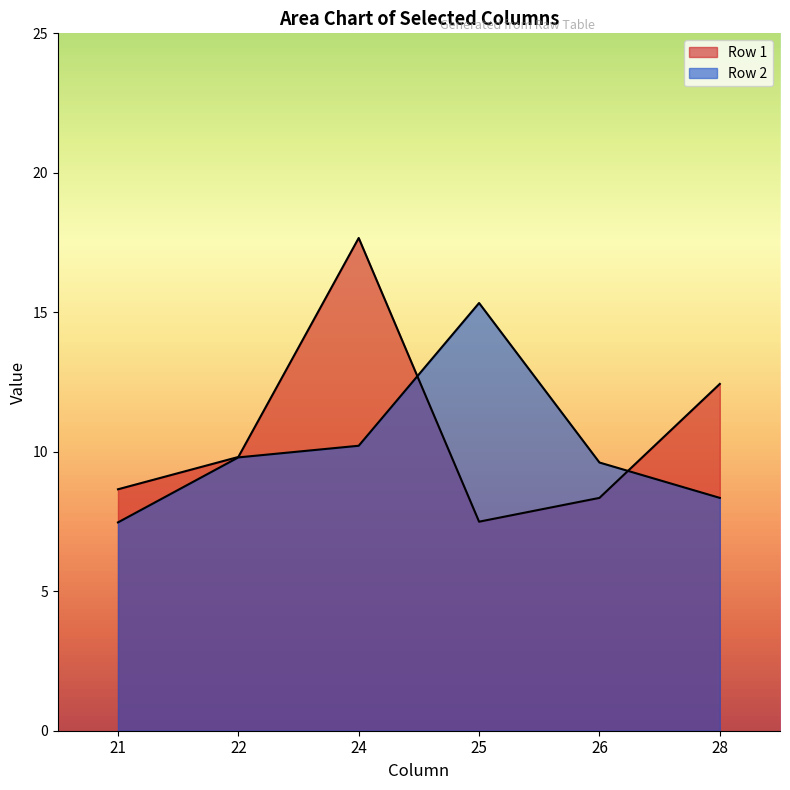

How many data points in 28 are above 12?

1